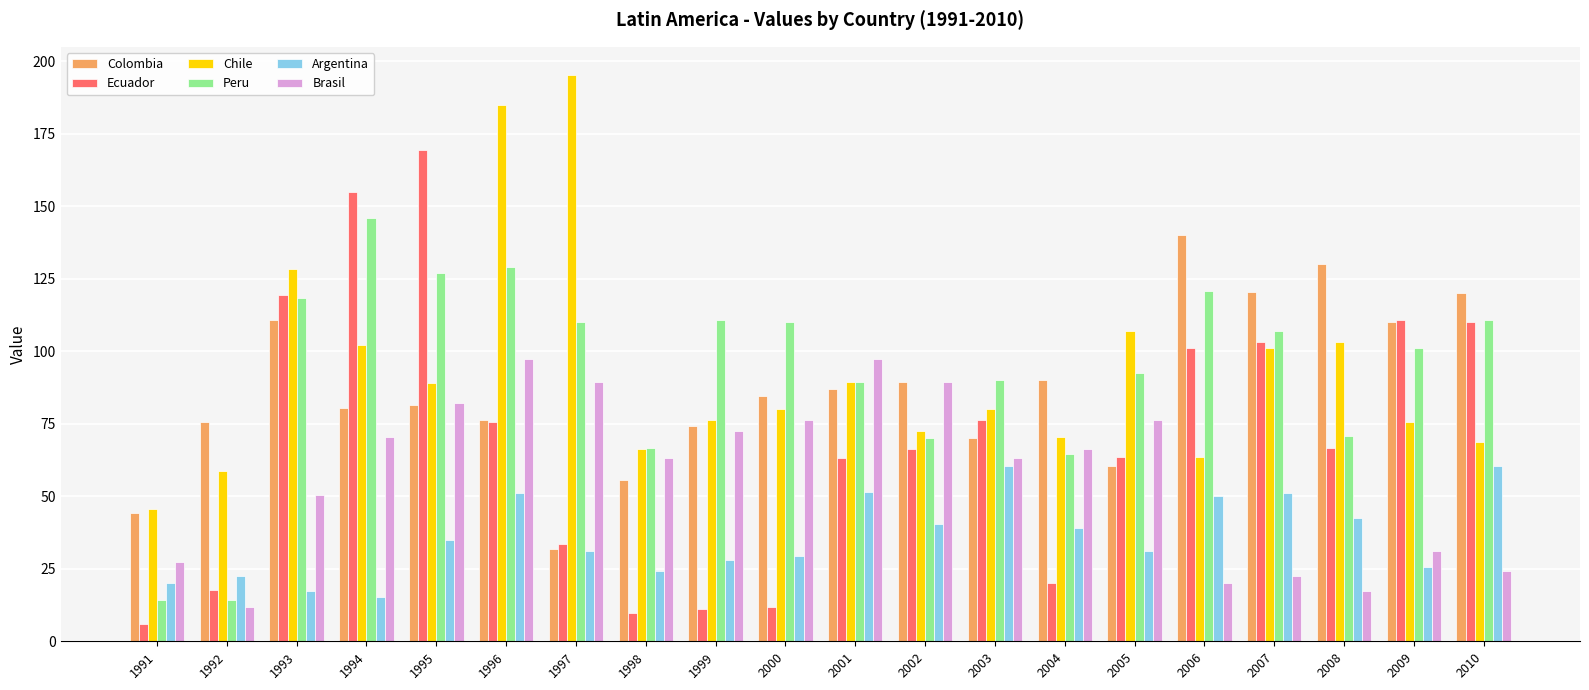

What is the difference between the Peru values at 1995 and 1996?

1.9